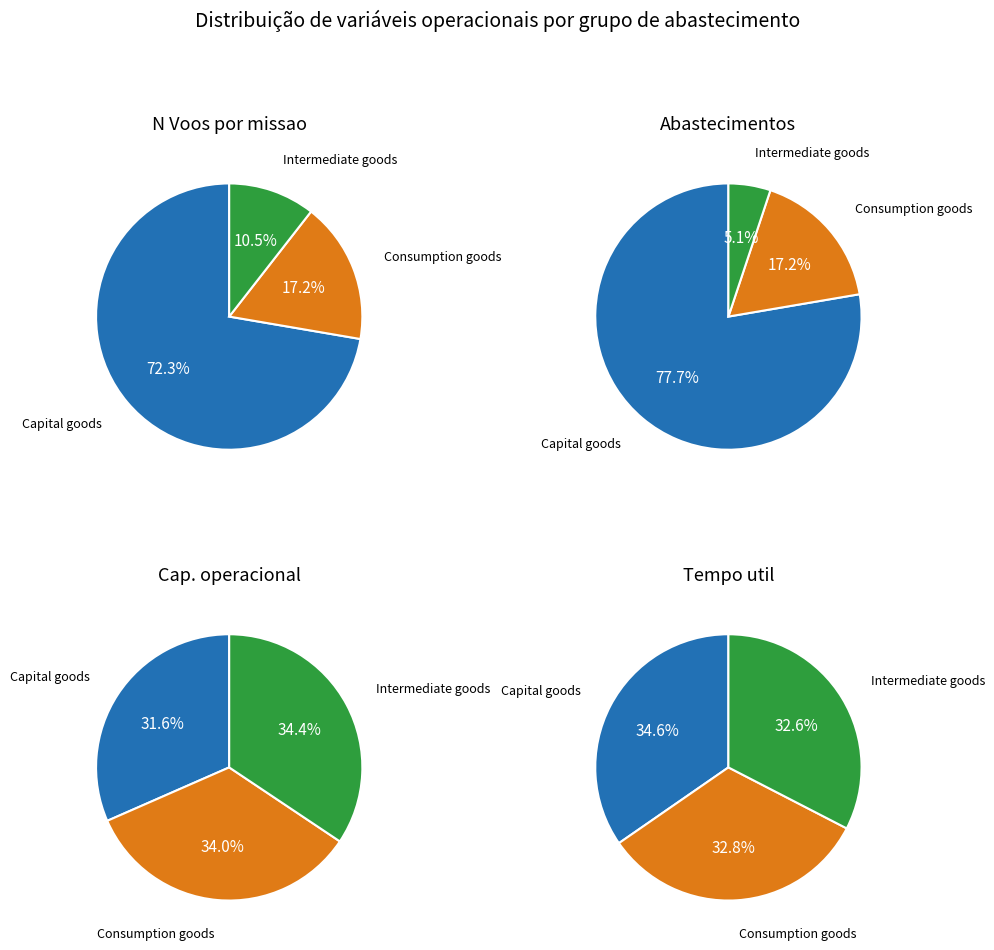

Do 3 and 15 together represent more than half of the pie?

No